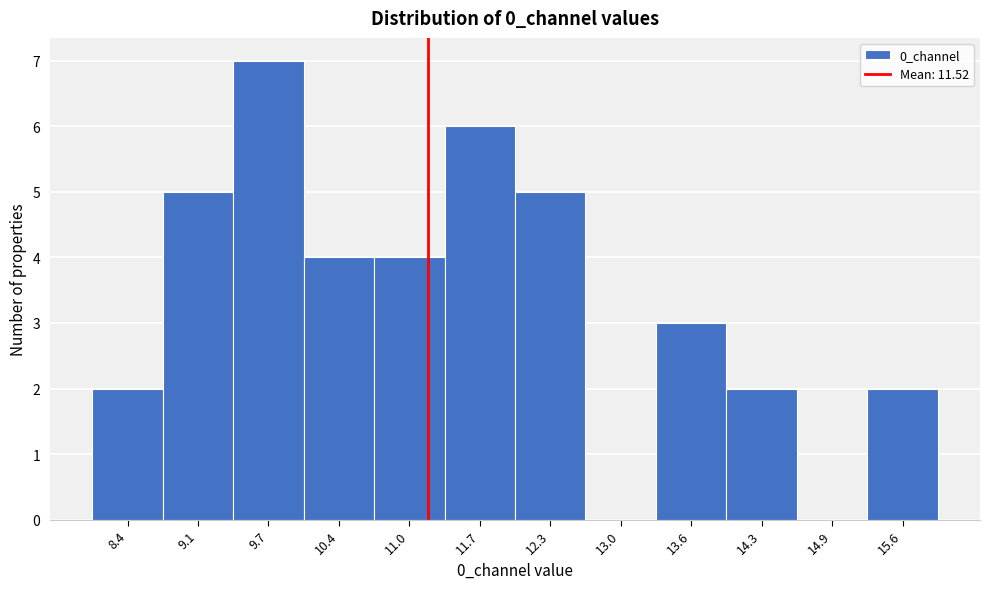

Reading right to left, transcribe all the data shown in this chart.

15.6=2	14.9=0	14.3=2	13.6=3	13.0=0	12.3=5	11.7=6	11.0=4	10.4=4	9.7=7	9.1=5	8.4=2